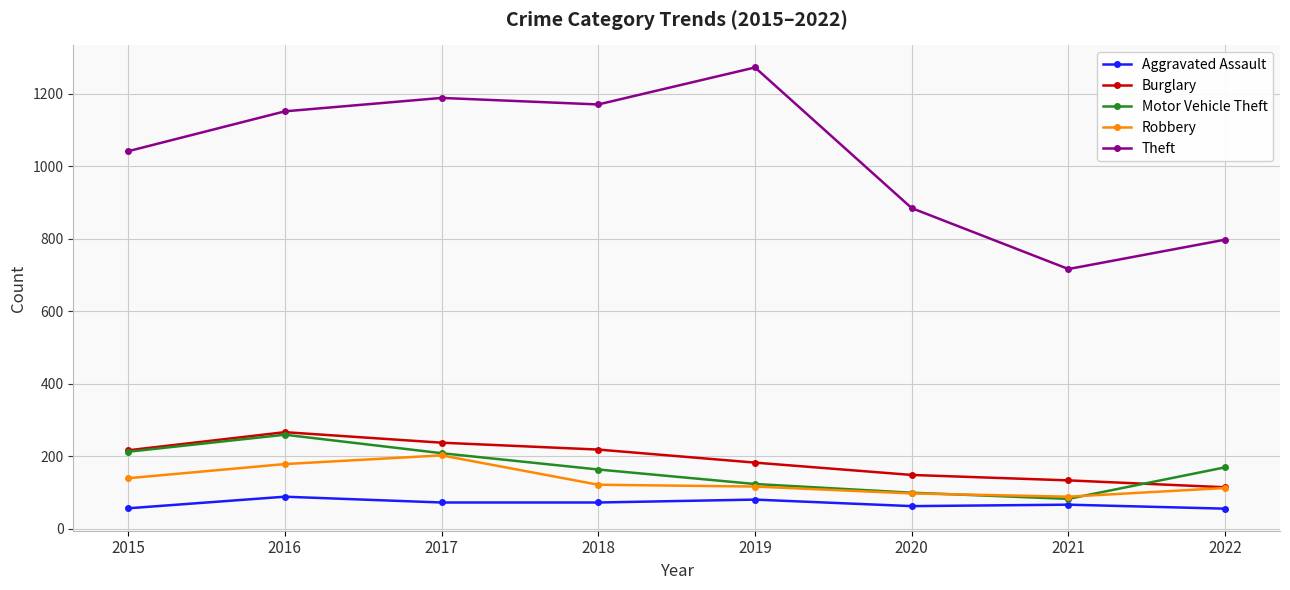

At which category does Theft reach its first local valley?

2018